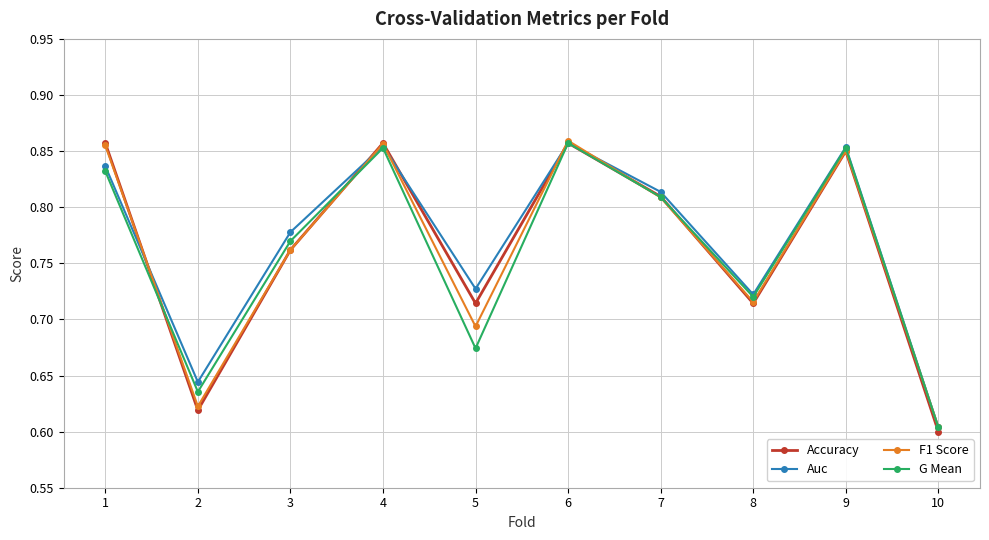

Which series has the largest total across all categories?

Auc